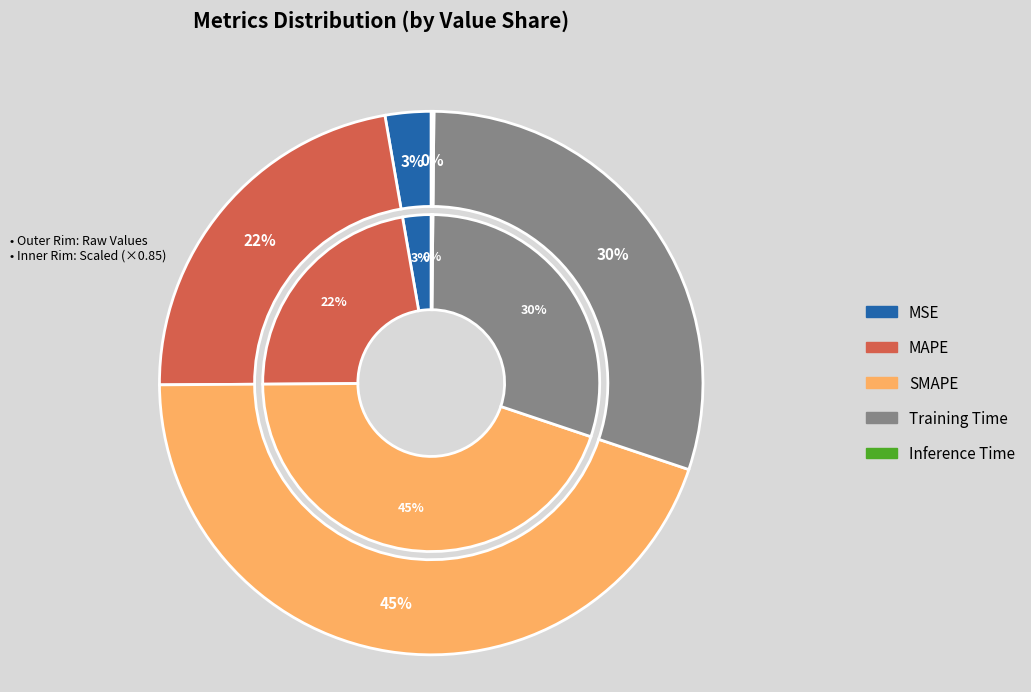

What is the smallest slice in the pie chart?

Inference Time